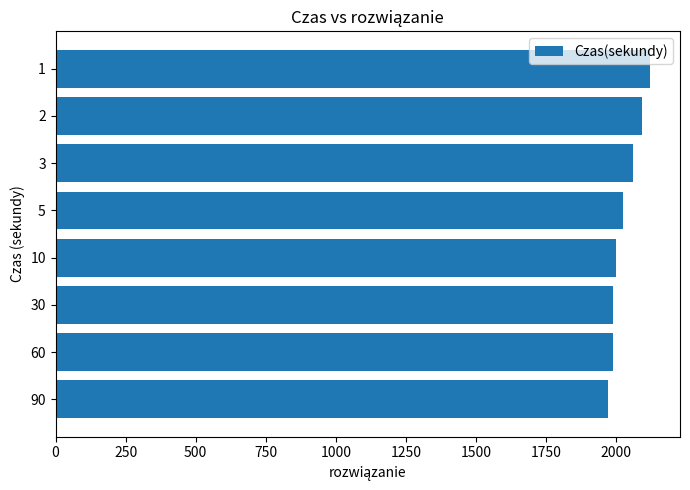

What is the ratio of the value at 2 to the value at 3?

1.0